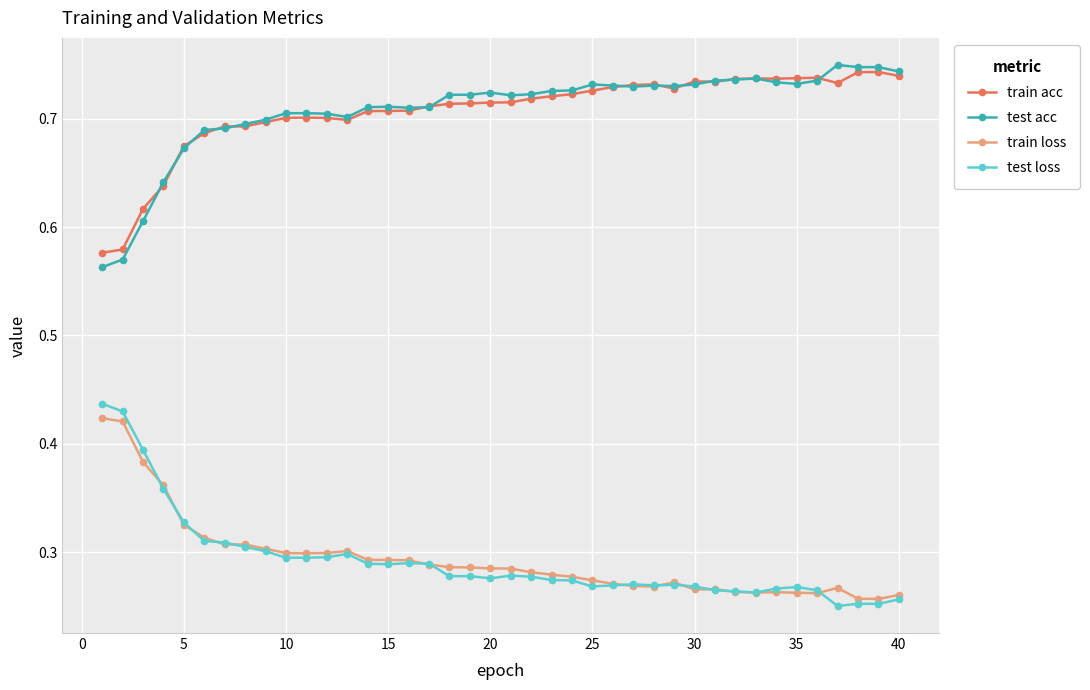

At how many categories does at least one series exceed 0?

40